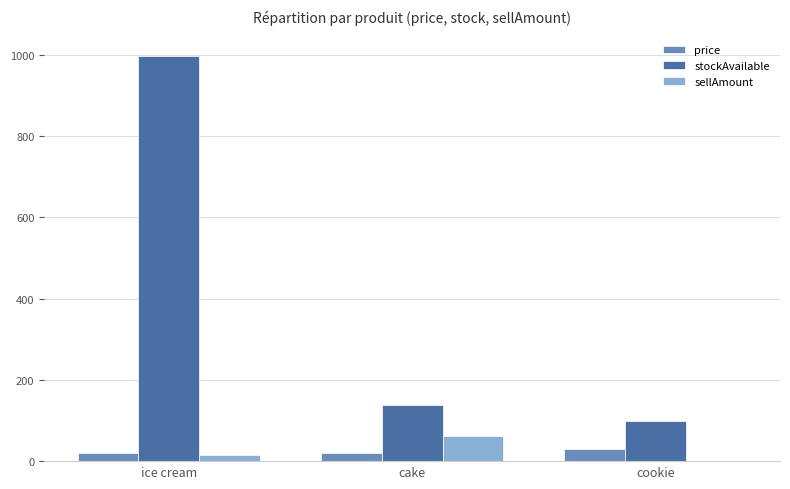

How many distinct data groups are displayed?

3